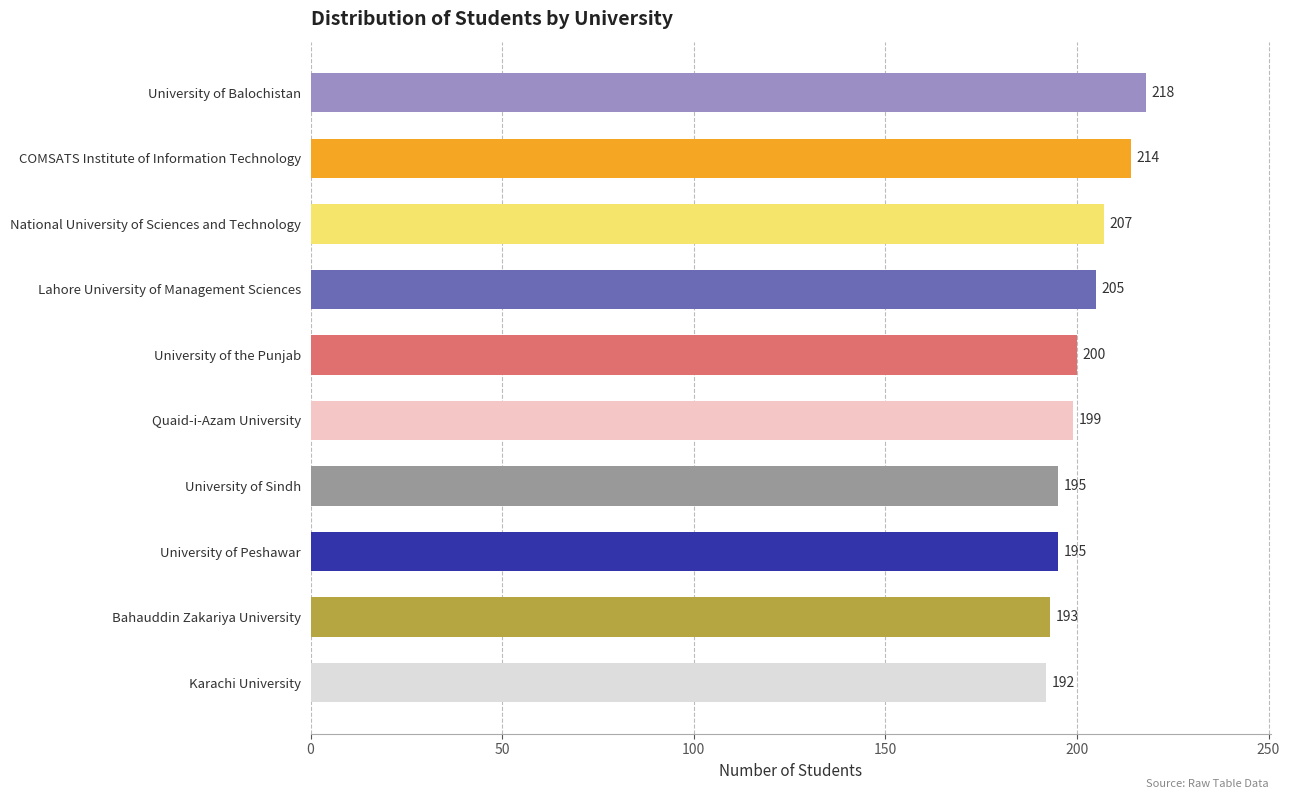

What is the label of the 9th bar from the top?

Bahauddin Zakariya University